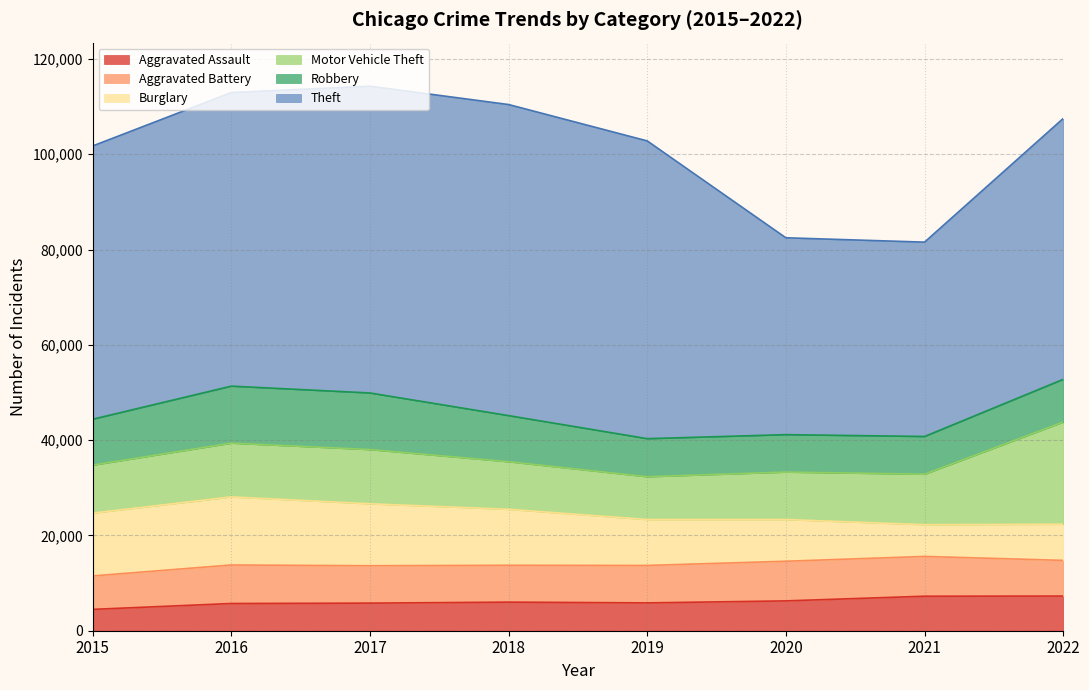

What is the value of the Aggravated Assault point at the 6th from the left?

6263